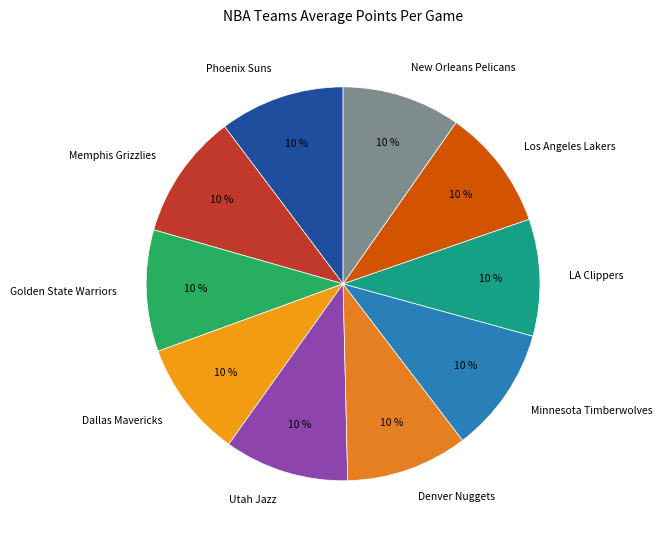

How many slices are in this pie chart?

10